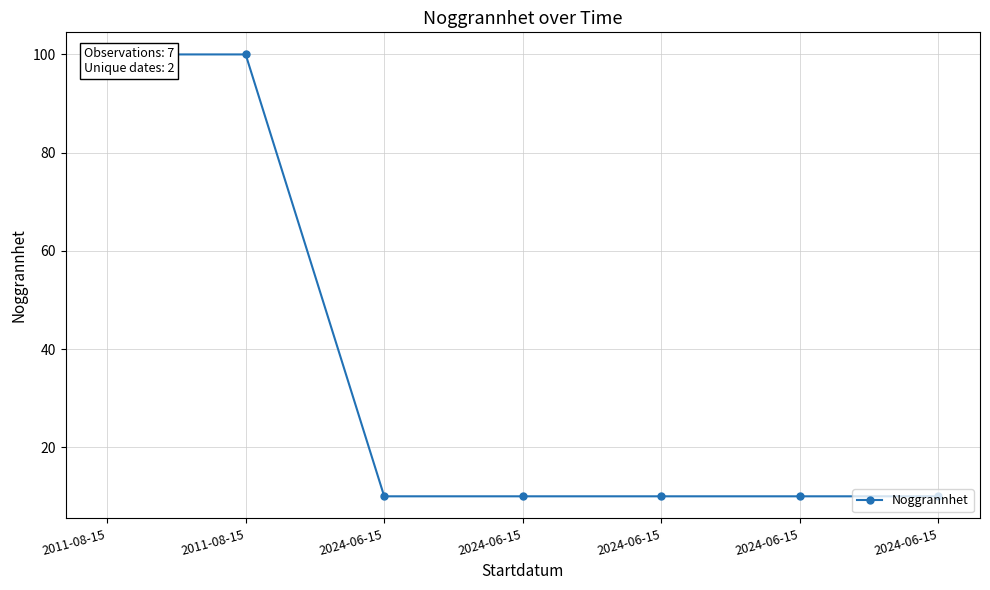

Reading left to right, transcribe all the data shown in this chart.

2011-08-15=100	2011-08-15=100	2024-06-15=10	2024-06-15=10	2024-06-15=10	2024-06-15=10	2024-06-15=10